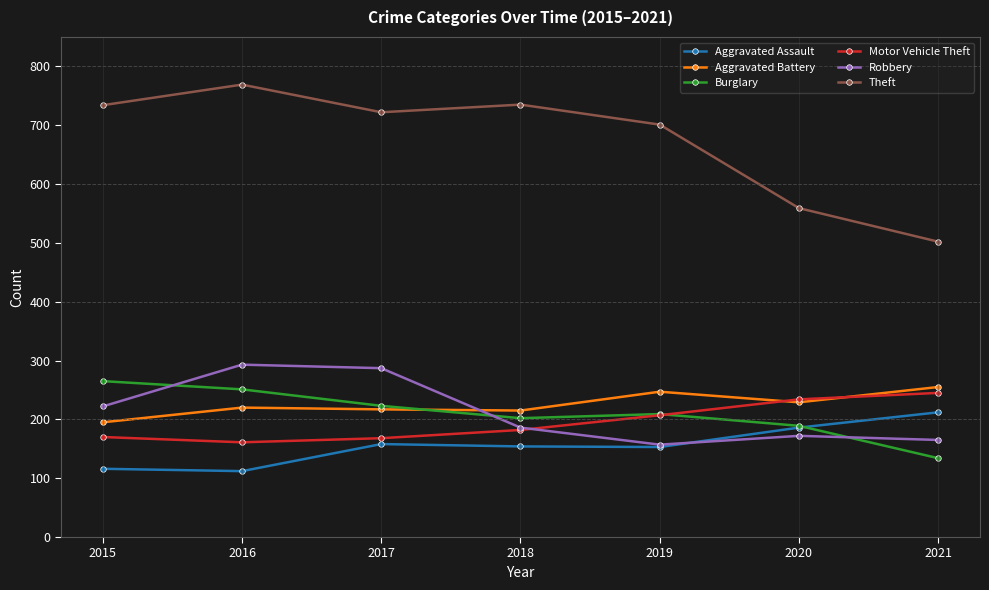

What is the sum of the Robbery values at 2018 and 2016?

479